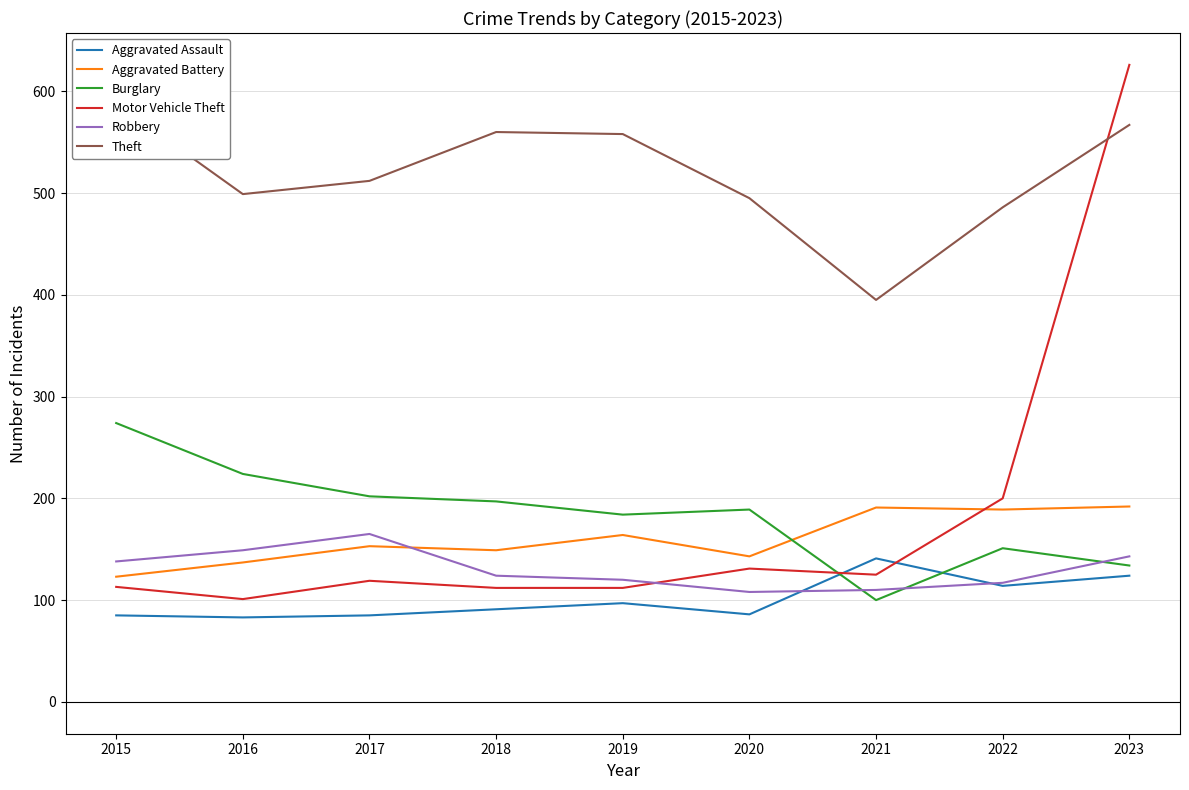

Which series has the largest total across all categories?

Theft